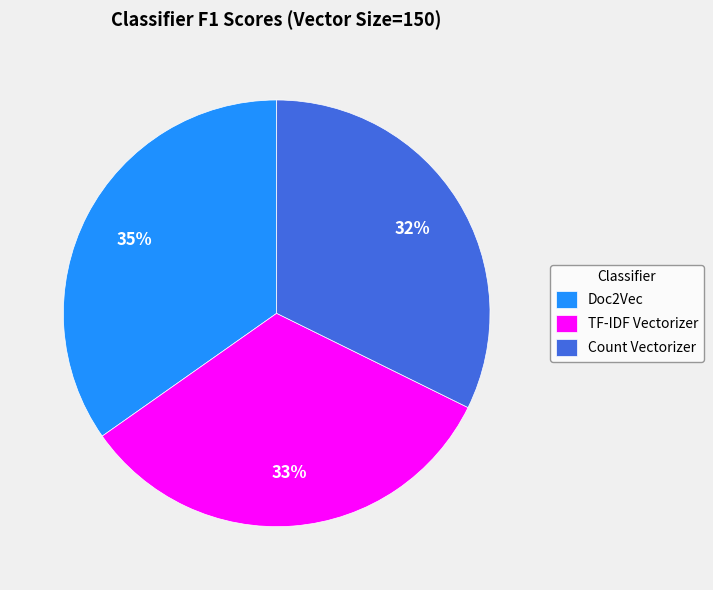

What is the smallest slice in the pie chart?

Count Vectorizer